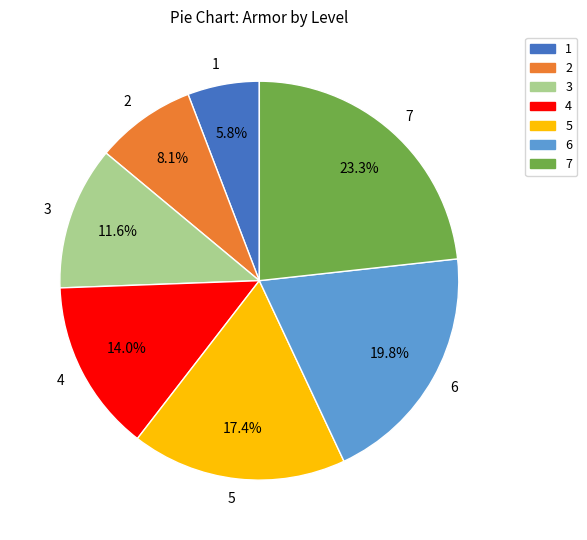

Which has a higher value, 3 or 6?

6